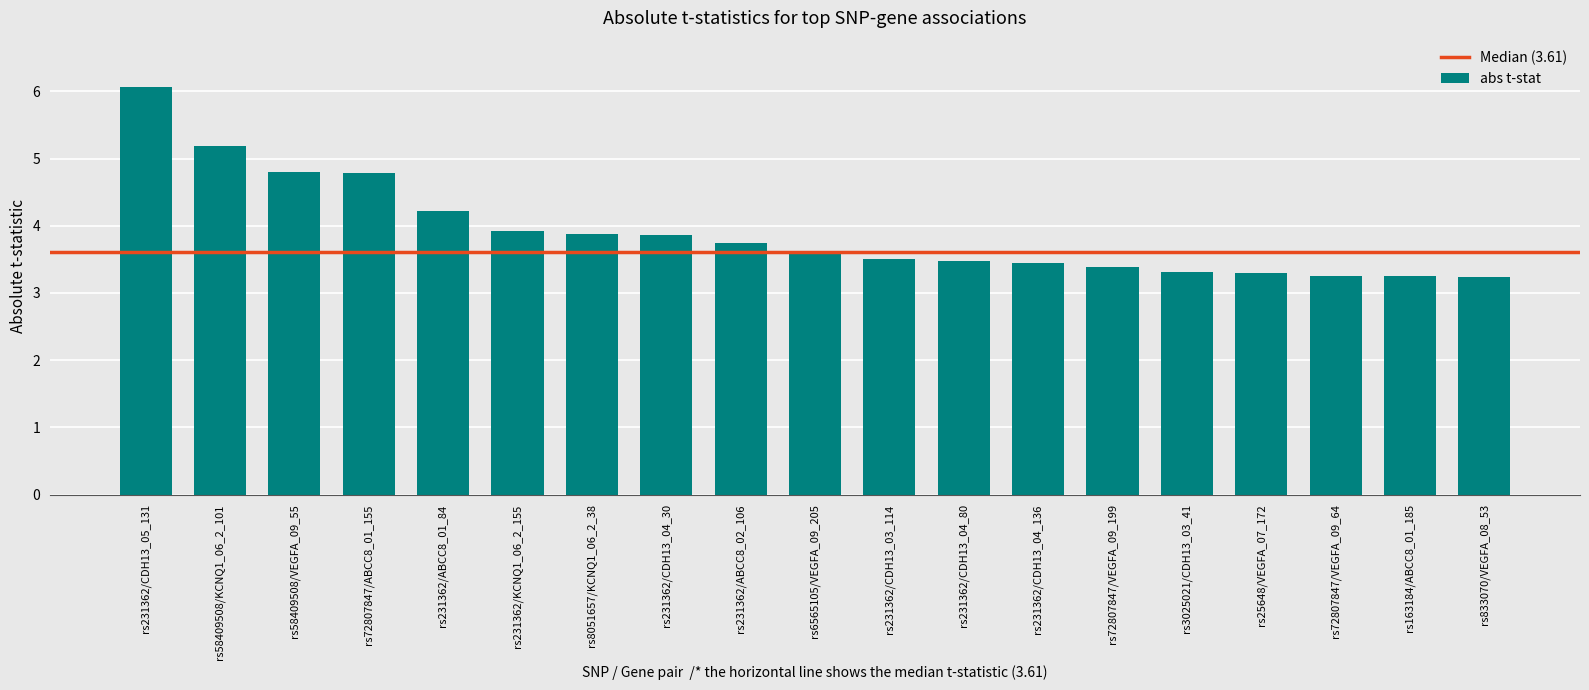

What is the difference between the second highest and minimum values?

2.0